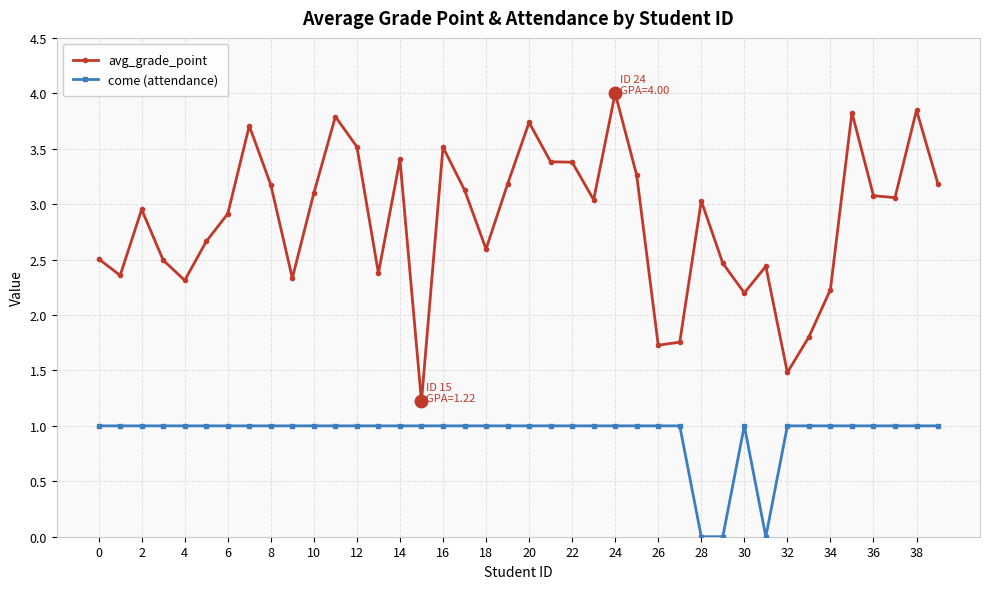

What are all the series names shown in the legend?

avg_grade_point, come (attendance)